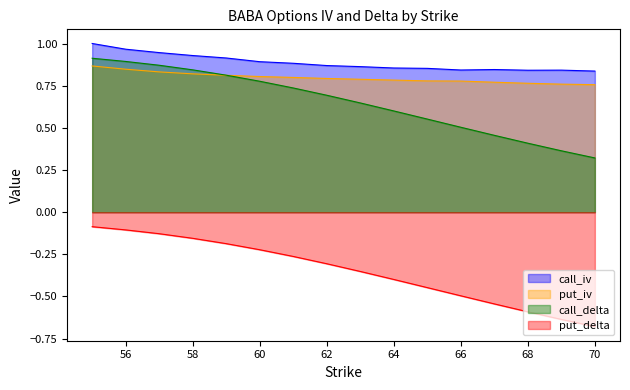

At which category is the sum across all series the highest?

55